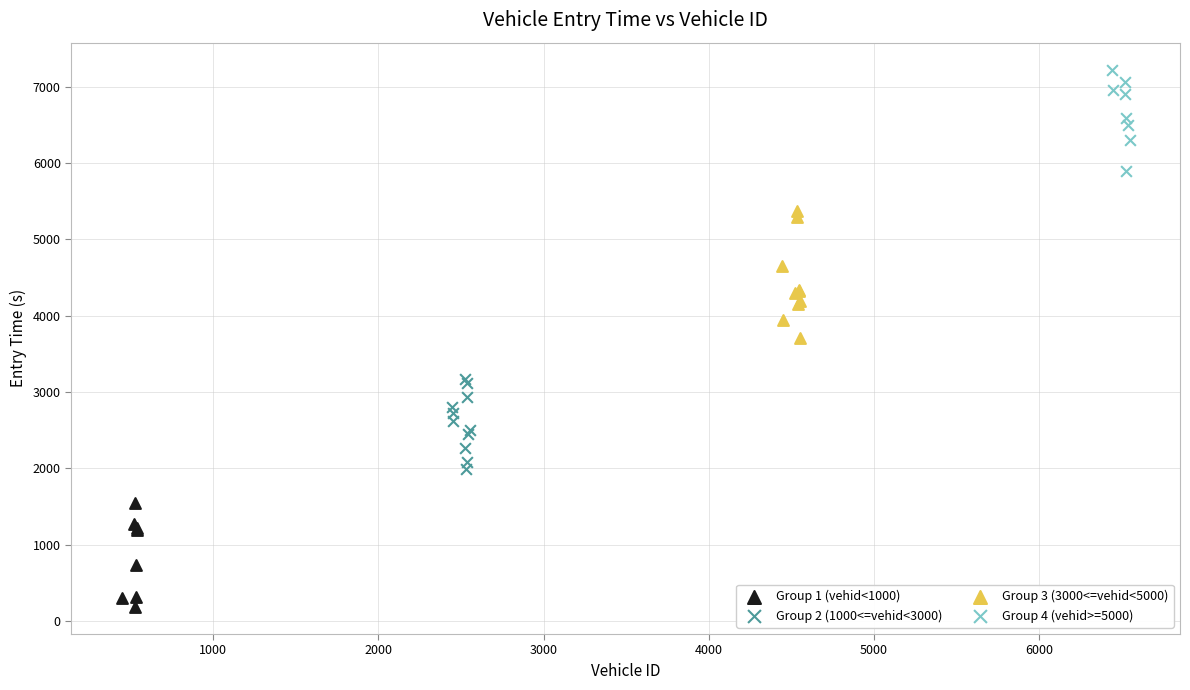

Which series reaches the maximum Y coordinate?

Group 4 (vehid>=5000)